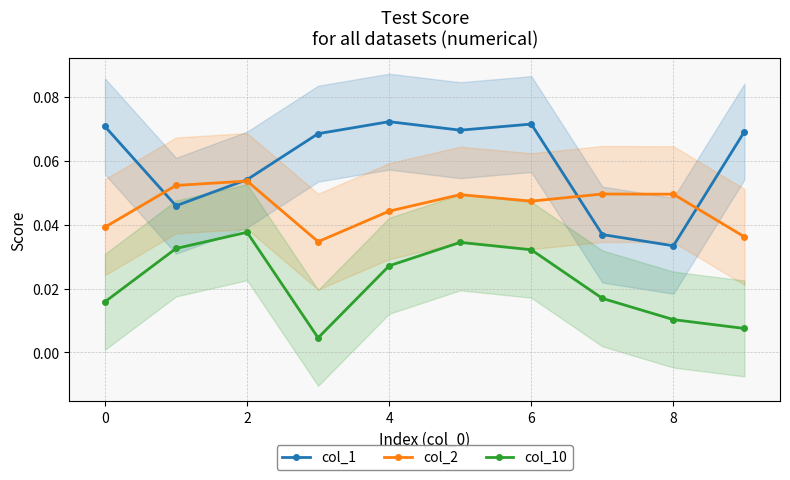

Rank the series by their maximum value, from lowest to highest.

col_10, col_2, col_1